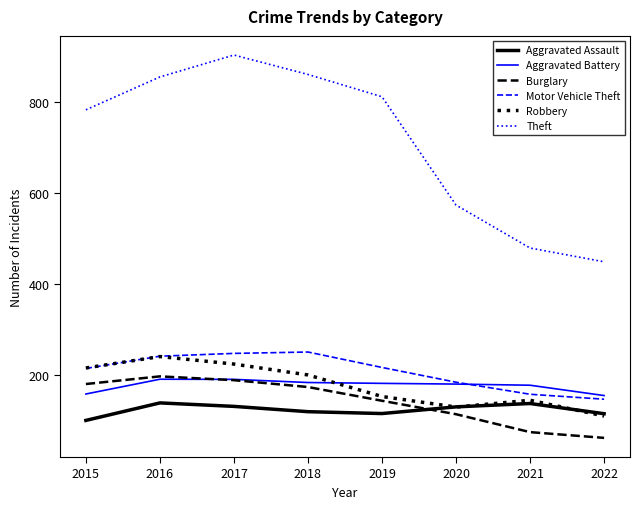

What is the maximum value for Aggravated Assault?

139.0